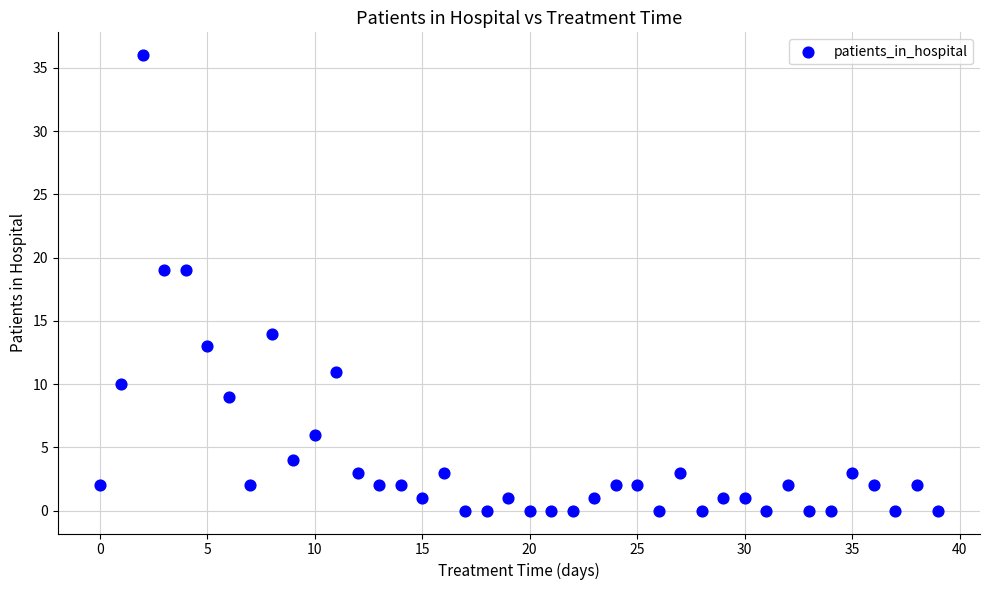

What is the range of Y values (max minus min)?

36